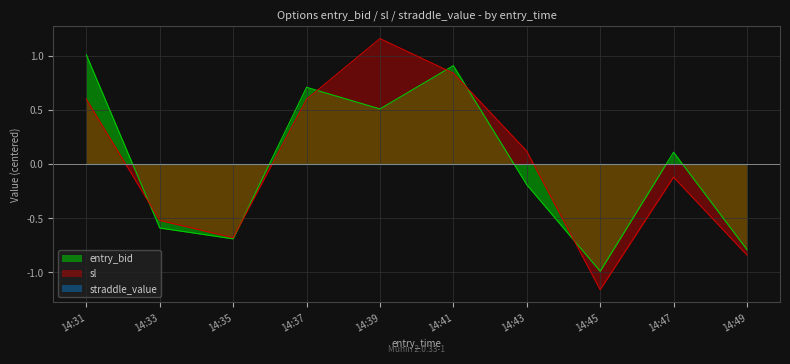

What is the maximum value for sl?

1.2